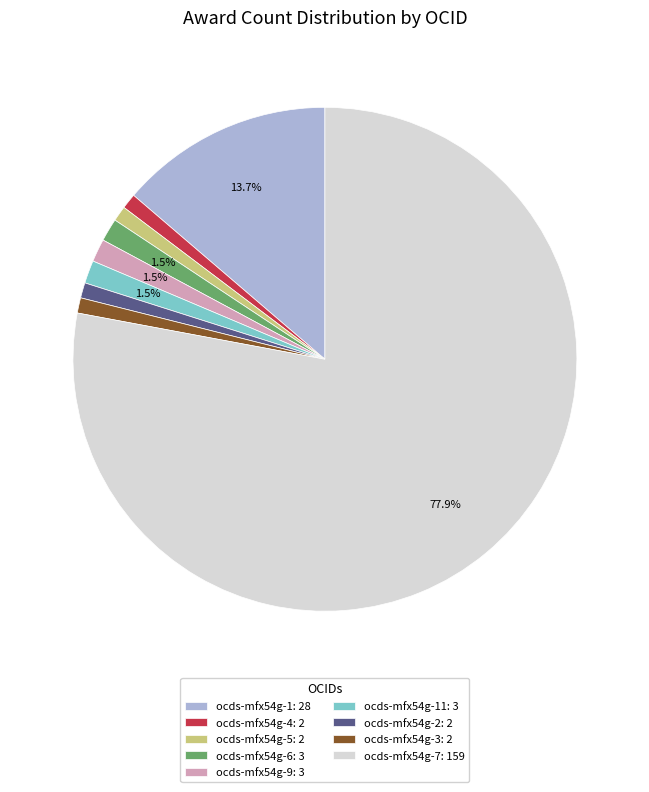

How many segments does this pie chart have?

9